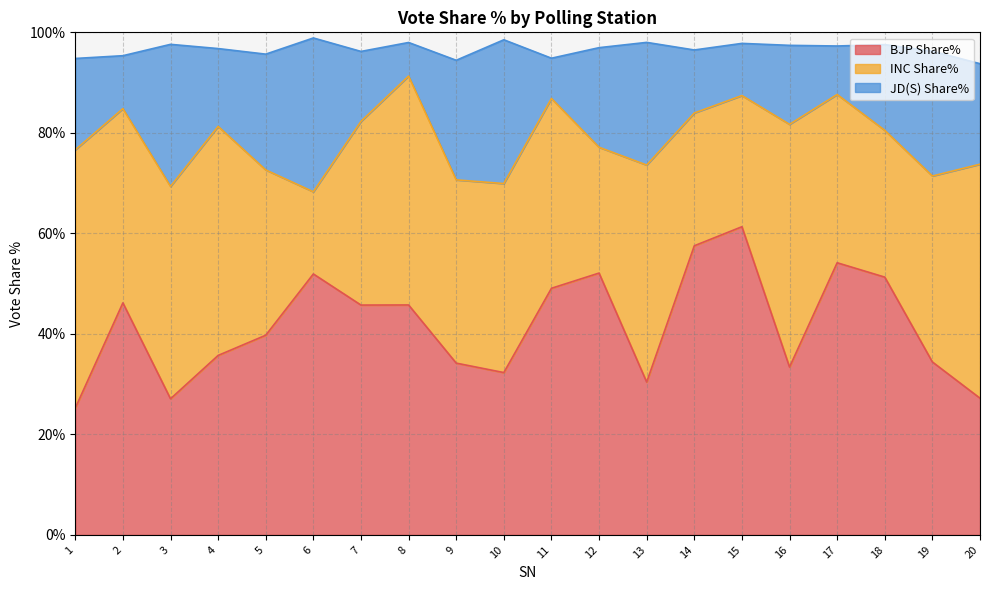

What is the total value across all series at 17?

97.3